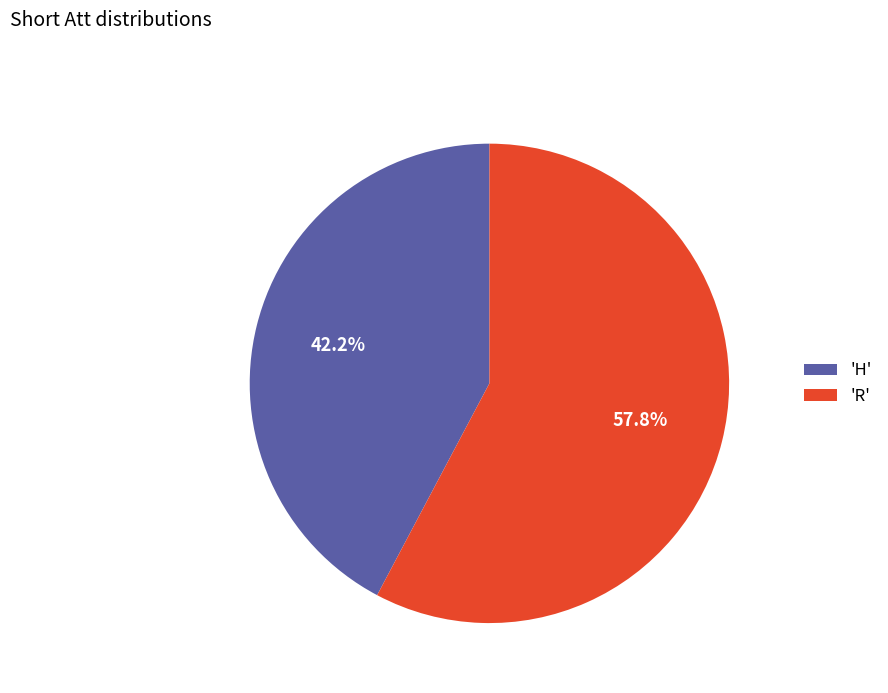

What is the largest slice in the pie chart?

'R'